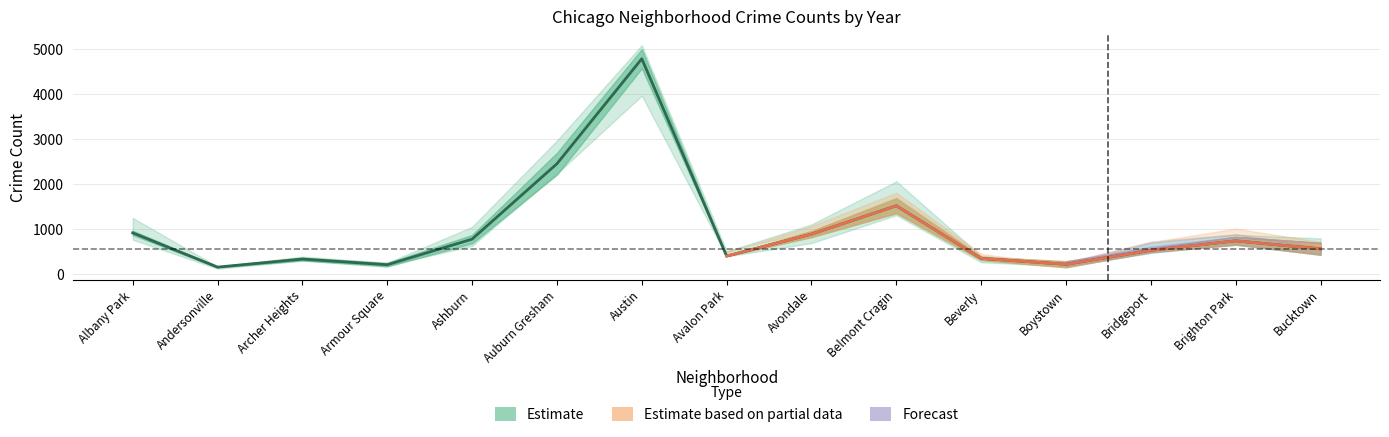

Which category has the highest value across all series?

Austin